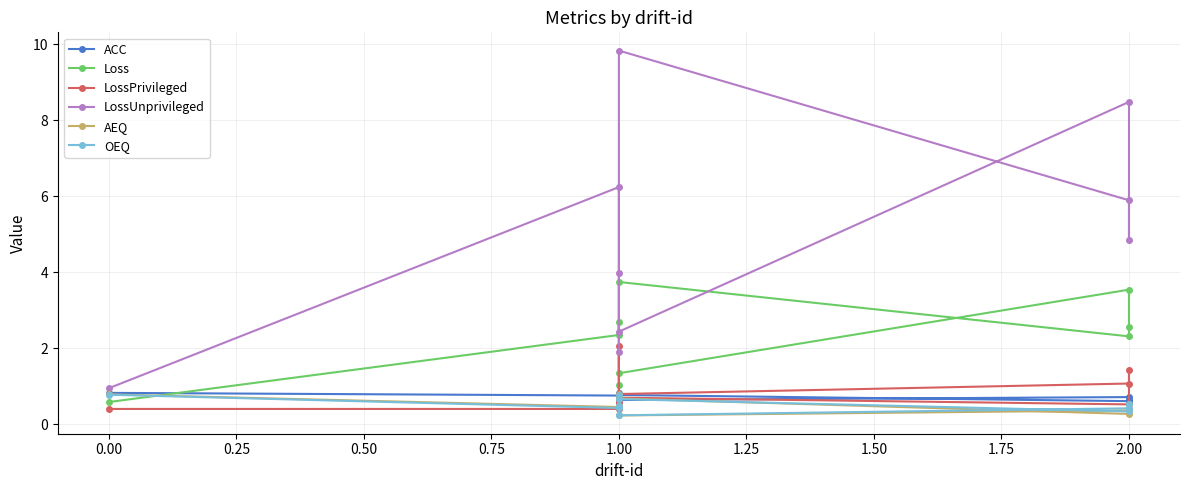

Is the value of ACC at 1.00 greater than the value of LossUnprivileged at 1.00?

No